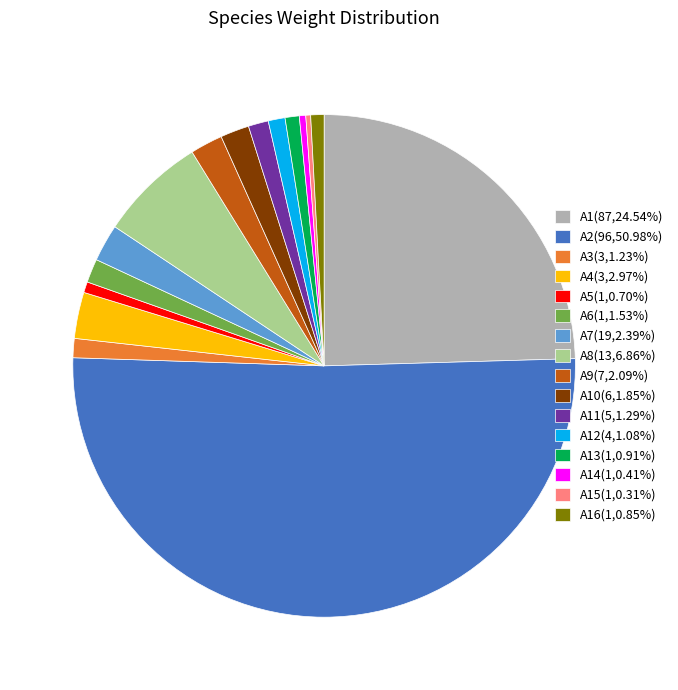

Does A3(3,1.23%) represent more than half of the total?

No